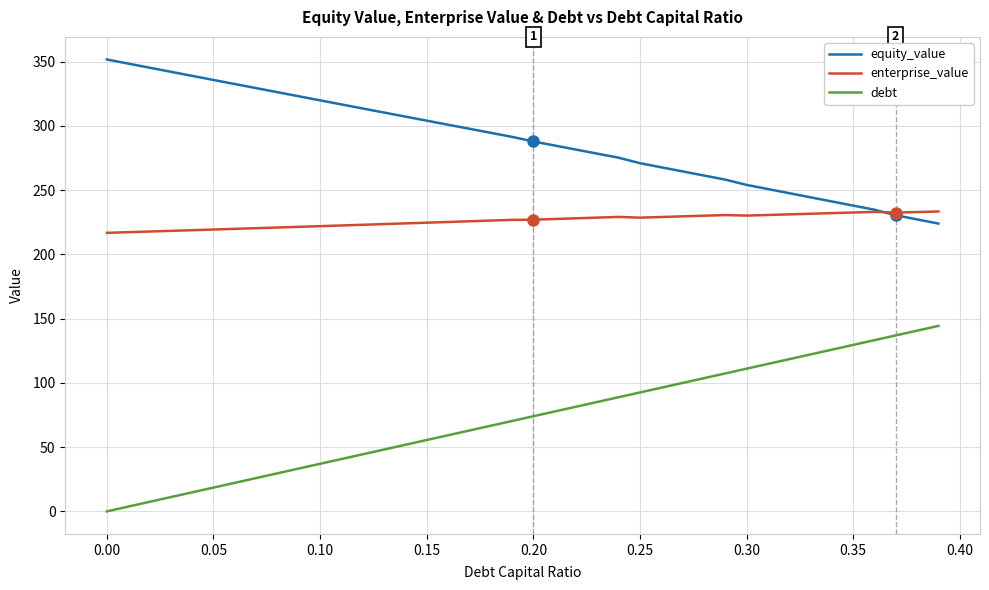

Which series has the largest total across all categories?

equity_value